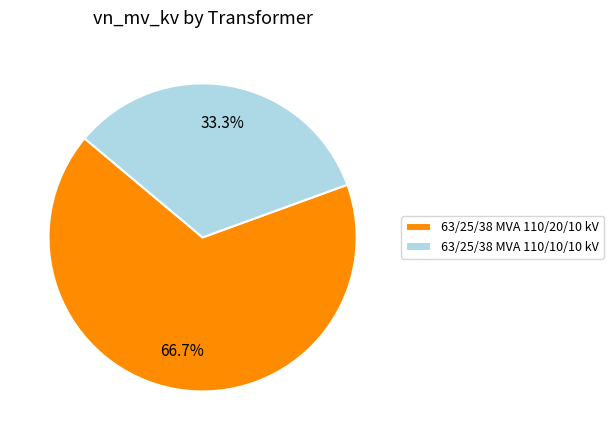

Does 63/25/38 MVA 110/10/10 kV represent more than half of the total?

No